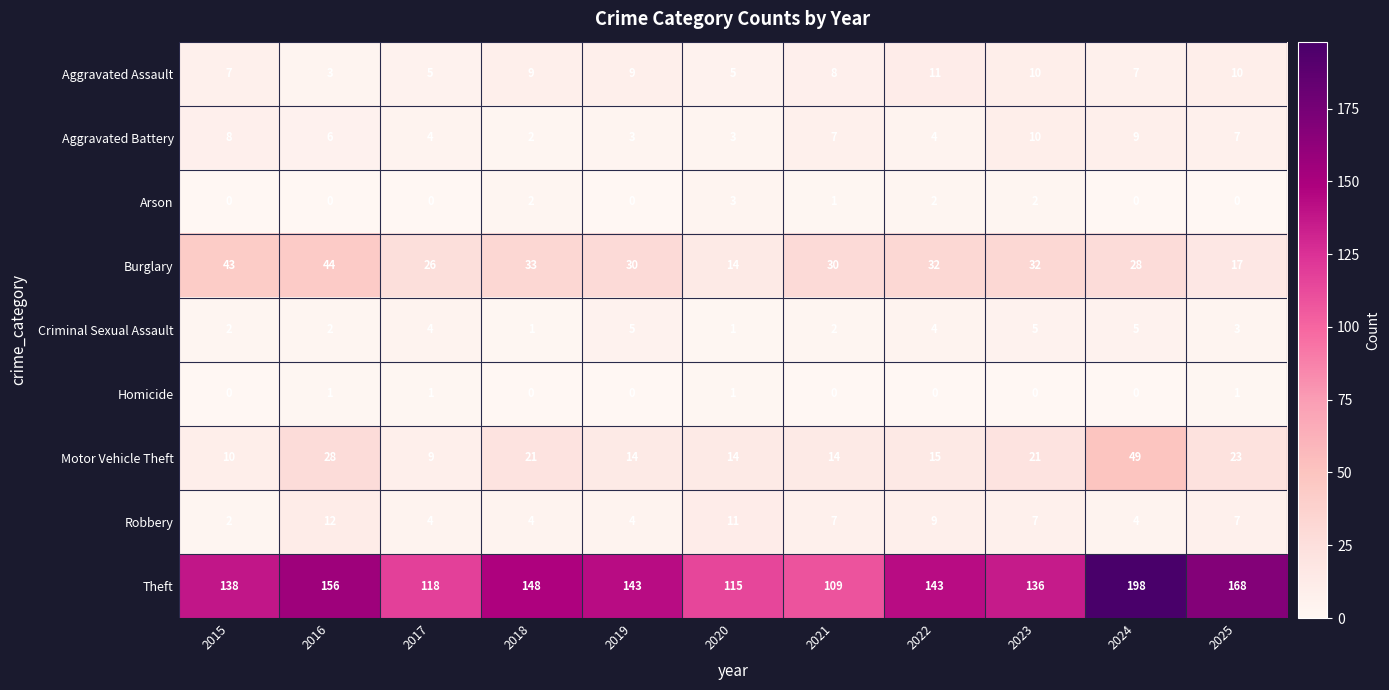

List the series in order of their peak value, highest first.

Theft, Motor Vehicle Theft, Burglary, Robbery, Aggravated Assault, Aggravated Battery, Criminal Sexual Assault, Arson, Homicide